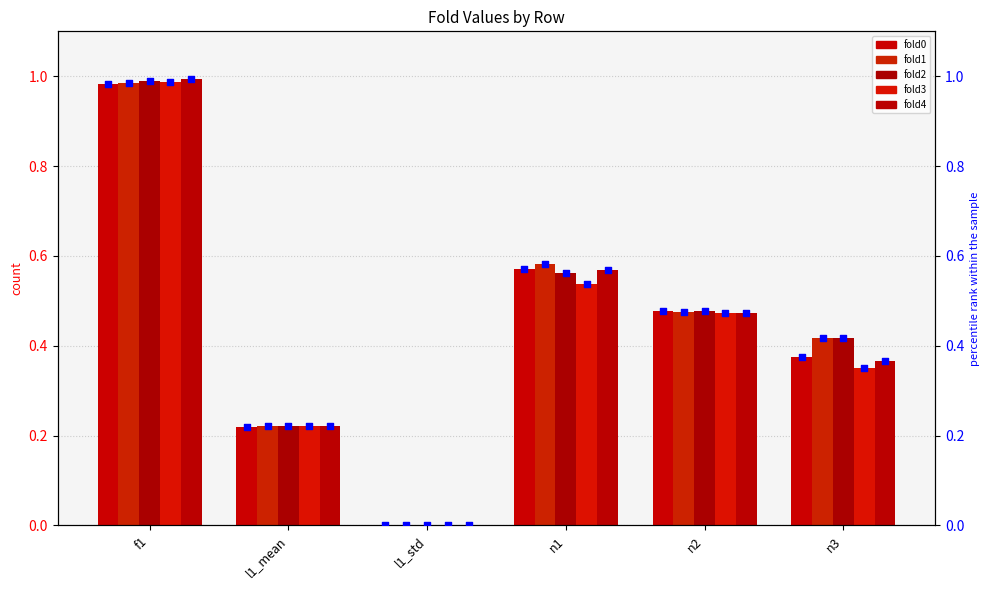

Which series has the largest Y range (max minus min)?

fold4